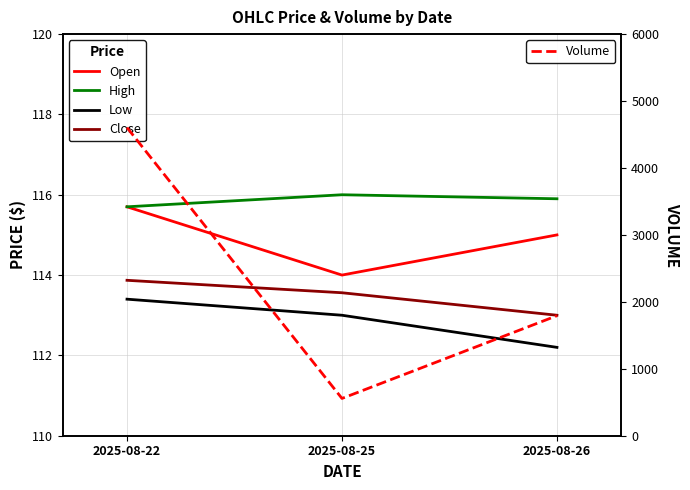

At which category is the sum across all series the highest?

2025-08-22